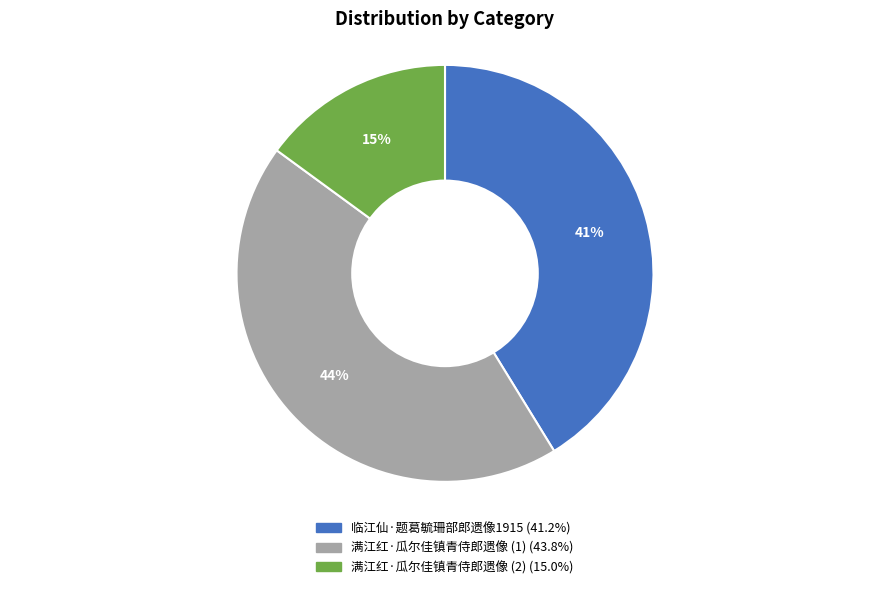

To the nearest percent, what is the difference between the largest and smallest slice percentages?

29%